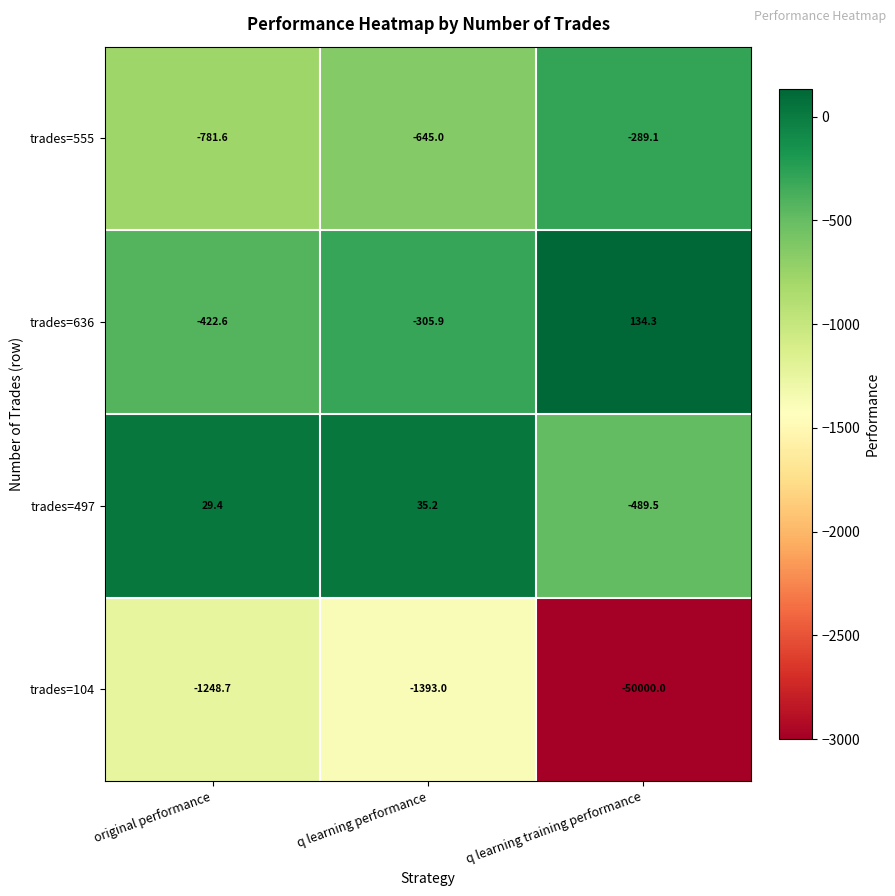

At which category is the sum across all series the highest?

q learning performance